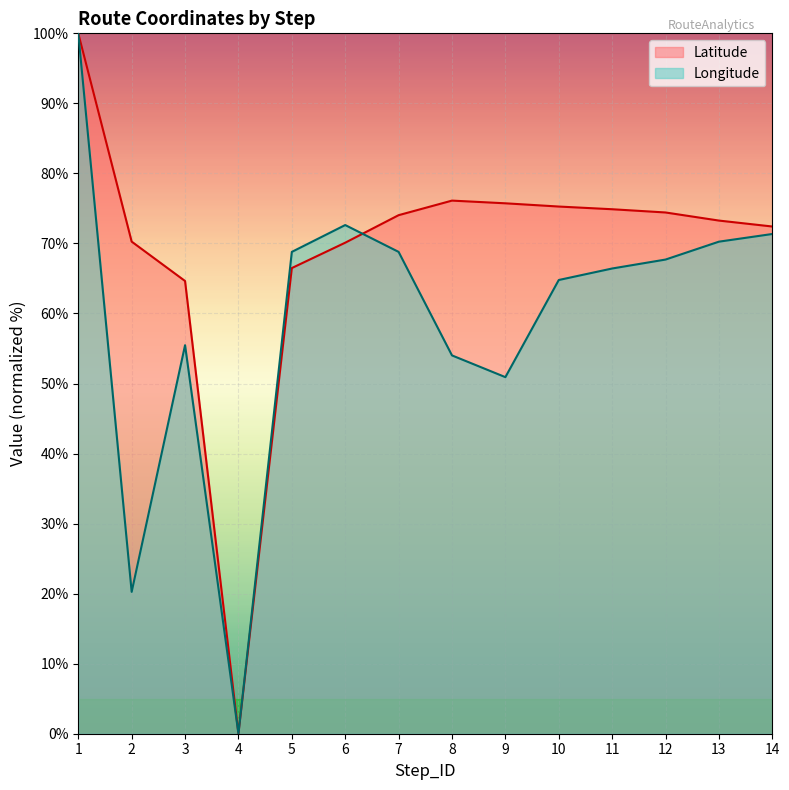

How many lines are shown in the chart?

2